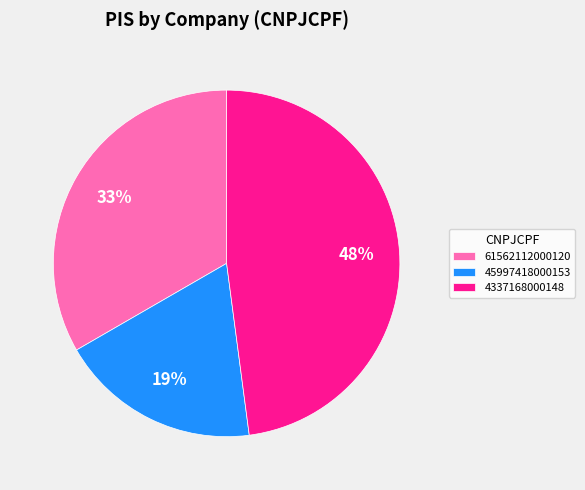

What is the smallest slice in the pie chart?

45997418000153